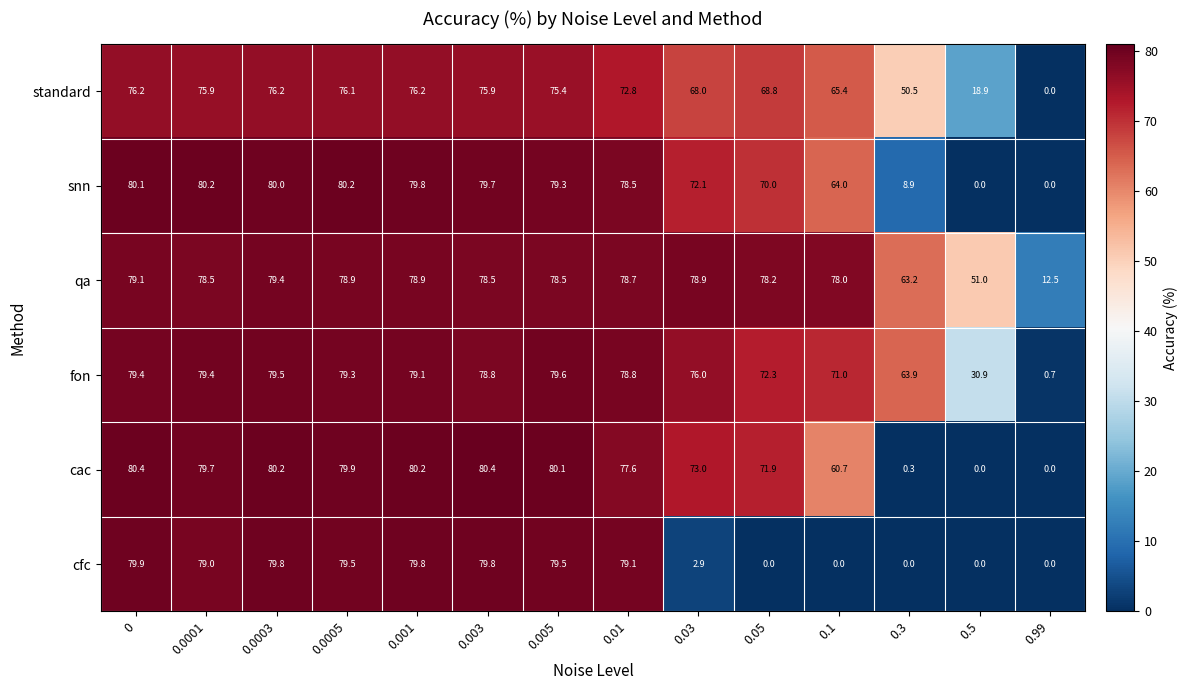

Is it true that qa equals 47.7 at 0.005?

False